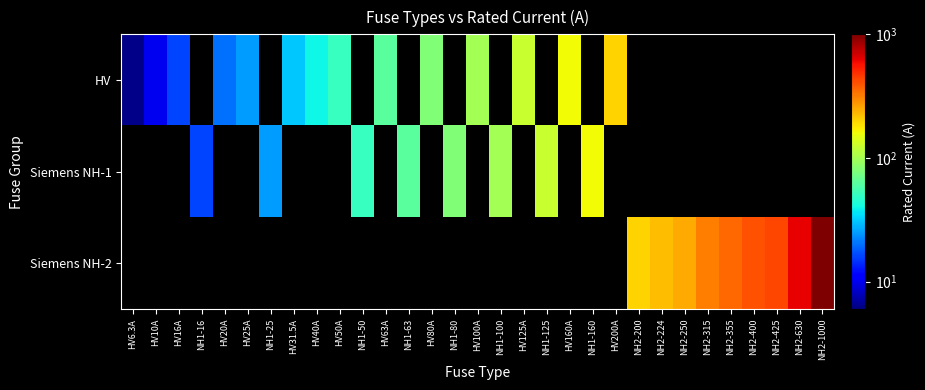

Between HV6.3A and HV10A, which series saw the biggest shift?

HV